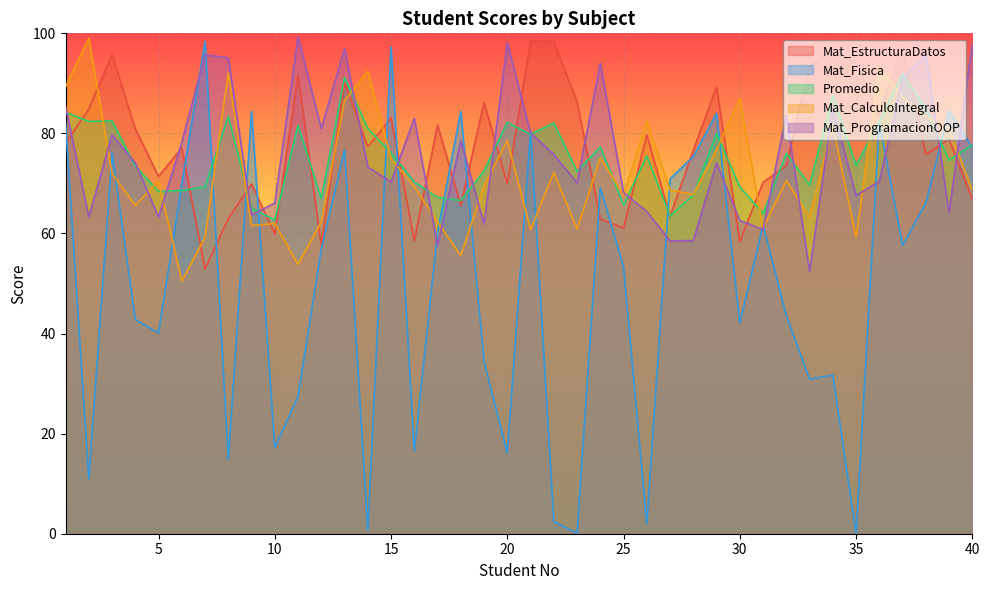

How many values in the Mat_EstructuraDatos series are below 78?

20